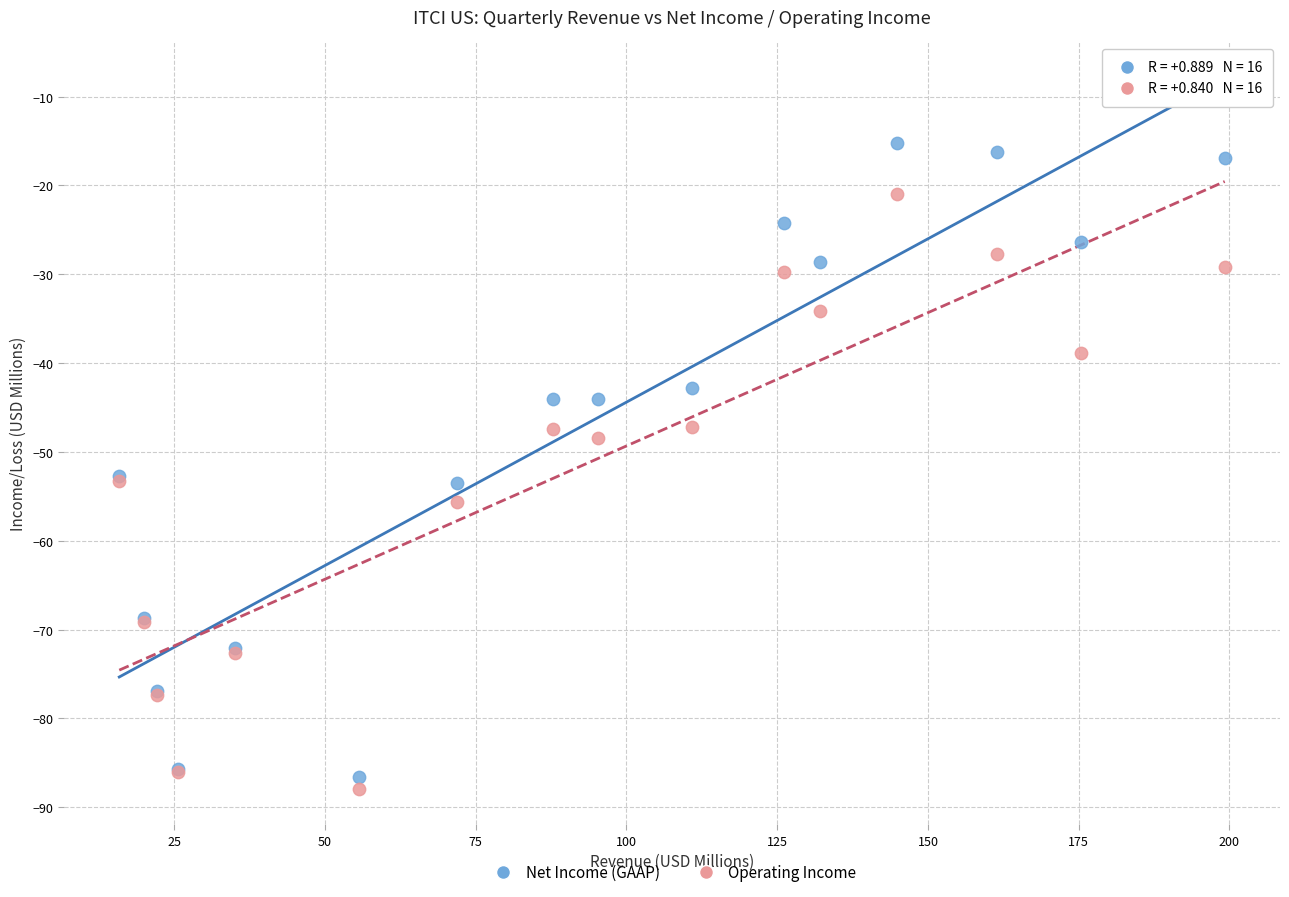

Which series contains the lowest Y value?

Operating Income